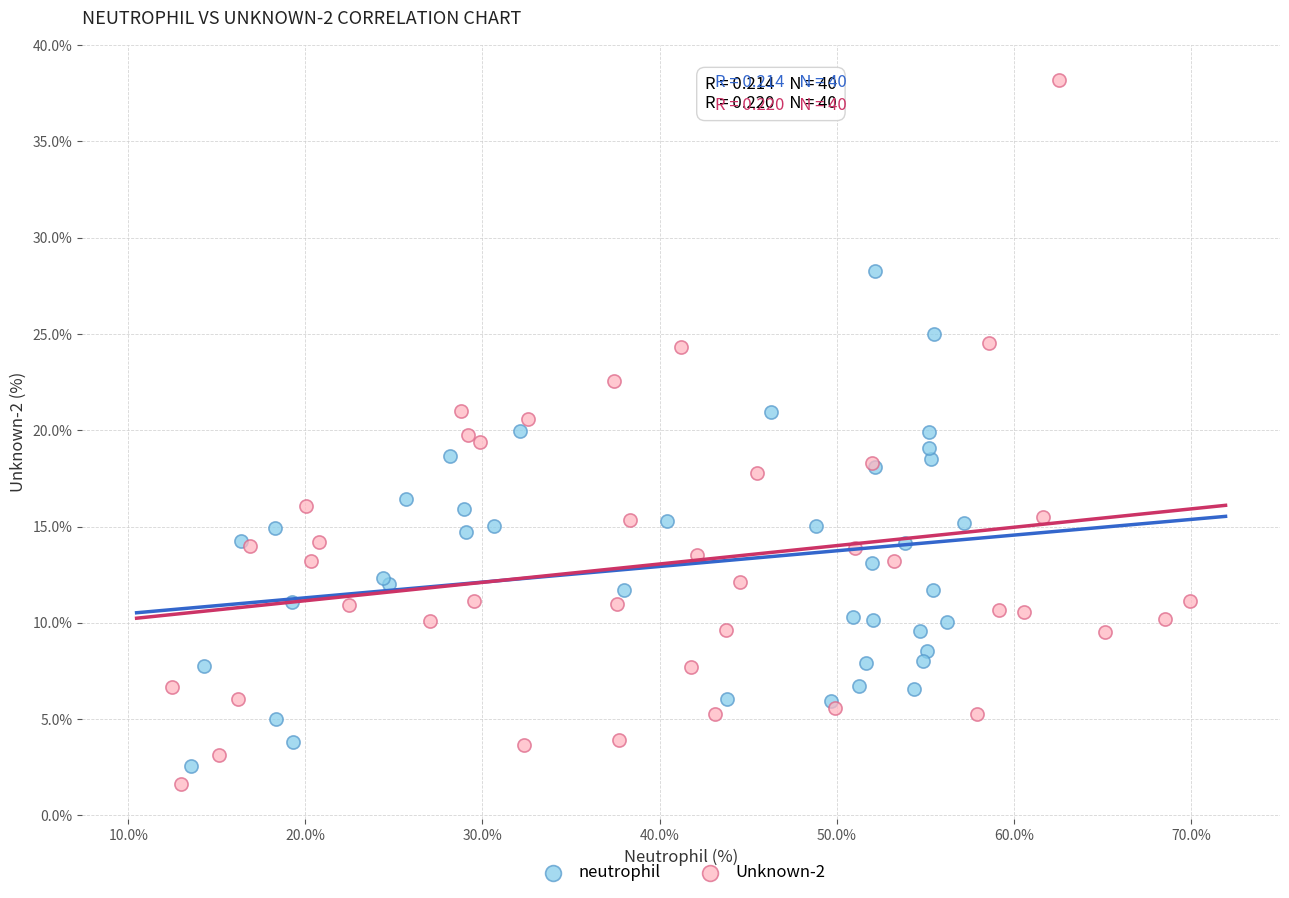

Which series has the largest Y range (max minus min)?

Unknown-2